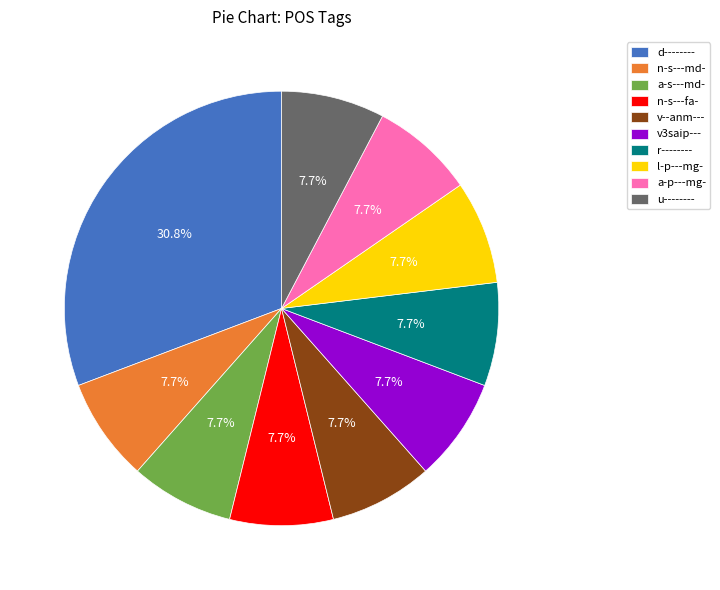

What is the largest slice in the pie chart?

d--------